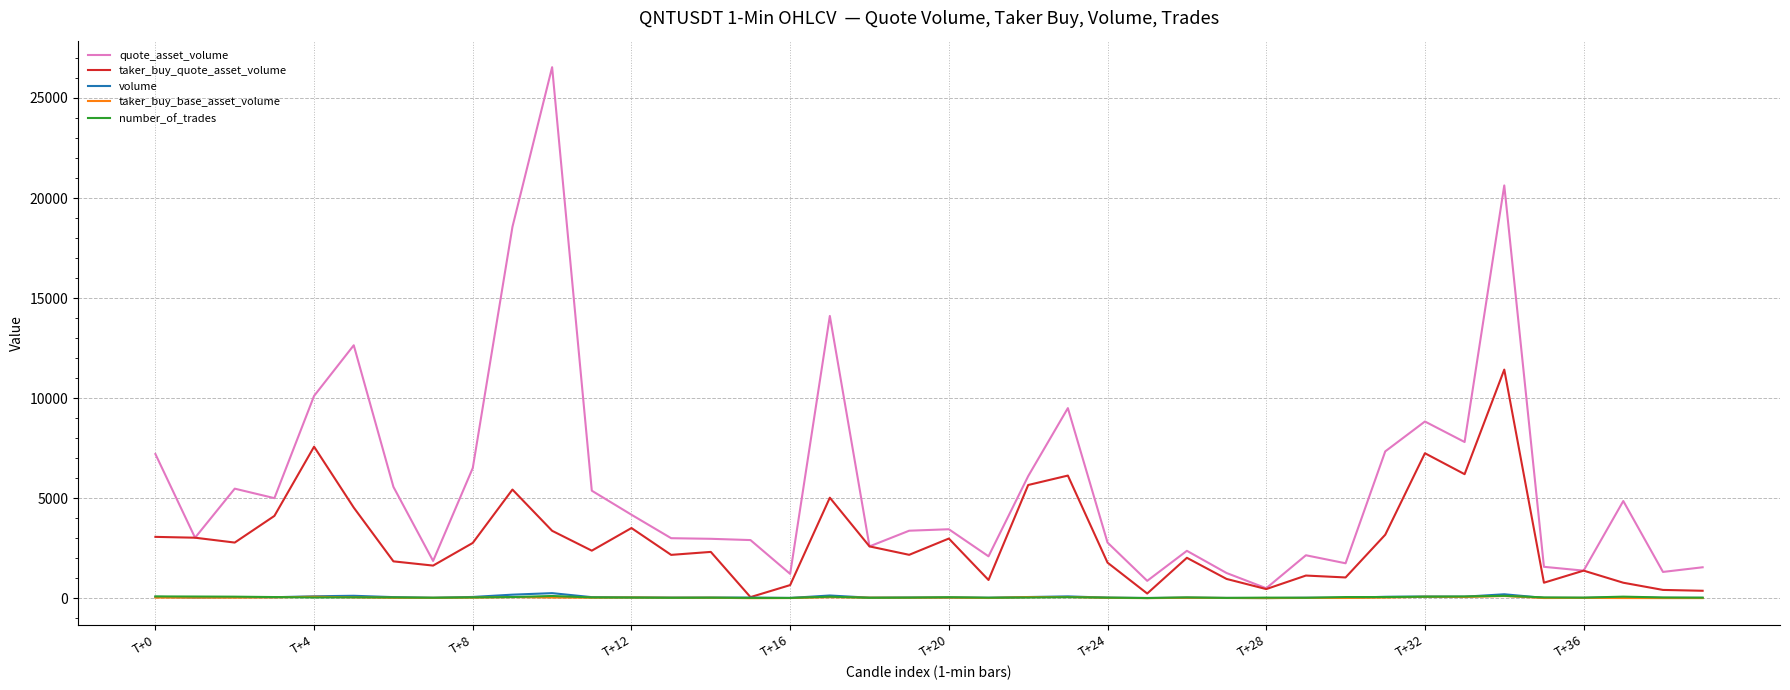

What is the average value of the taker_buy_quote_asset_volume series?

2899.2